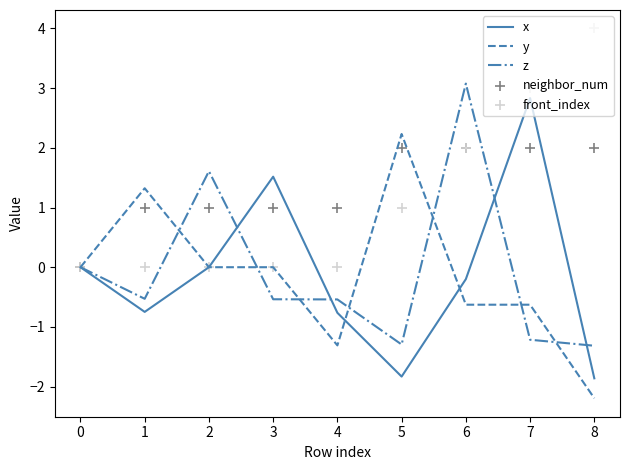

Which series has the largest total across all categories?

neighbor_num